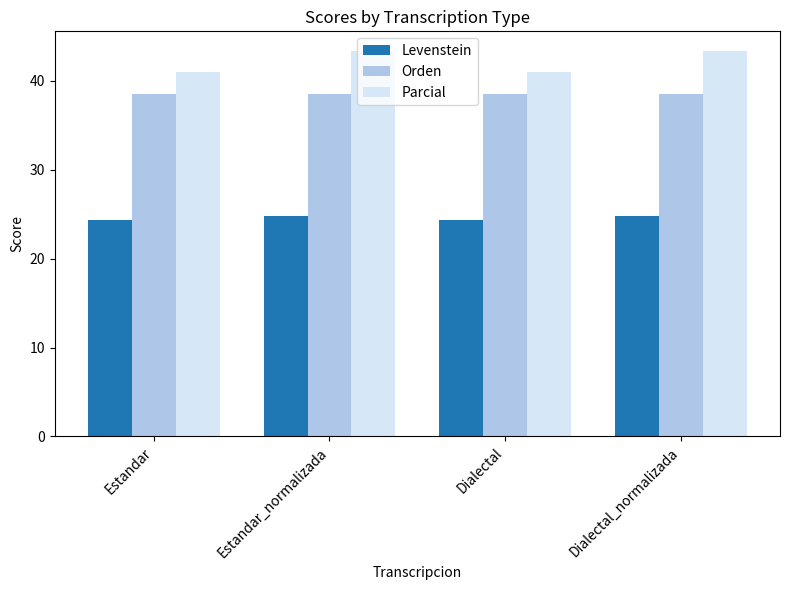

True or false: Parcial has a value of 41.0 at Dialectal.

True